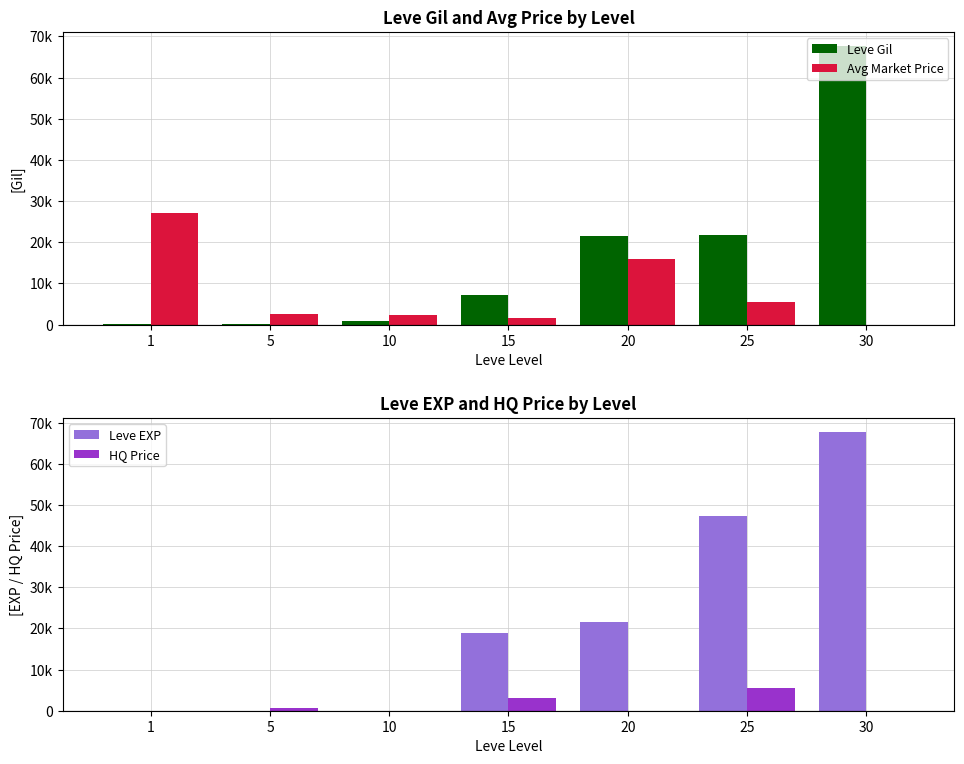

The value of Leve Gil at 20 is 21600. True or false?

True